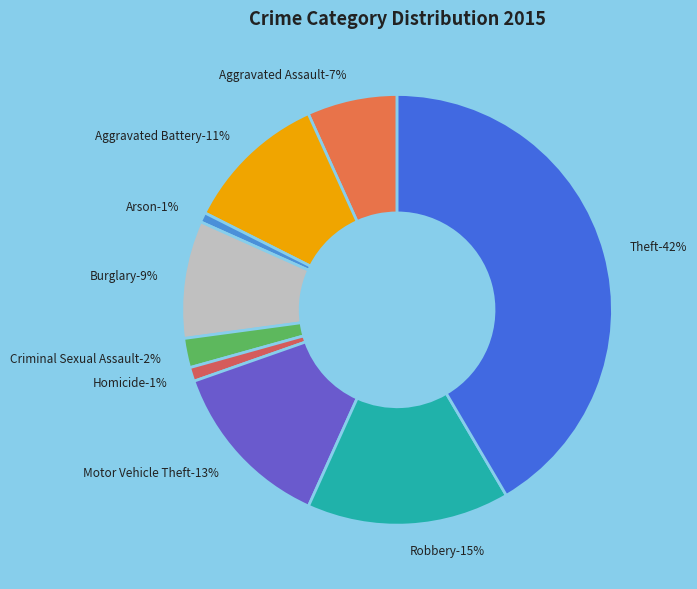

How many slices are in this pie chart?

9